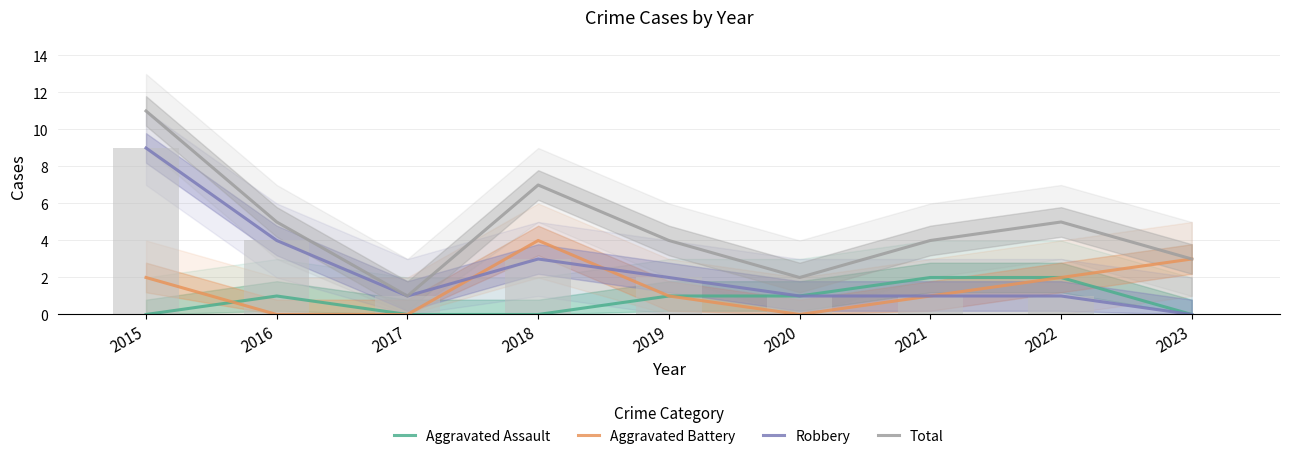

What is the approximate value of Aggravated Battery at 2021?

1